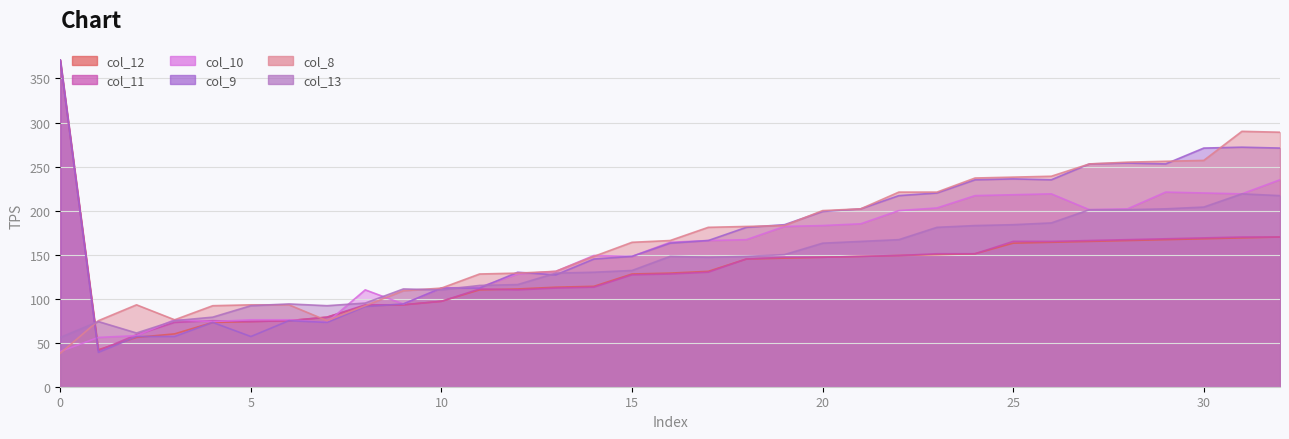

How many lines are shown in the chart?

6